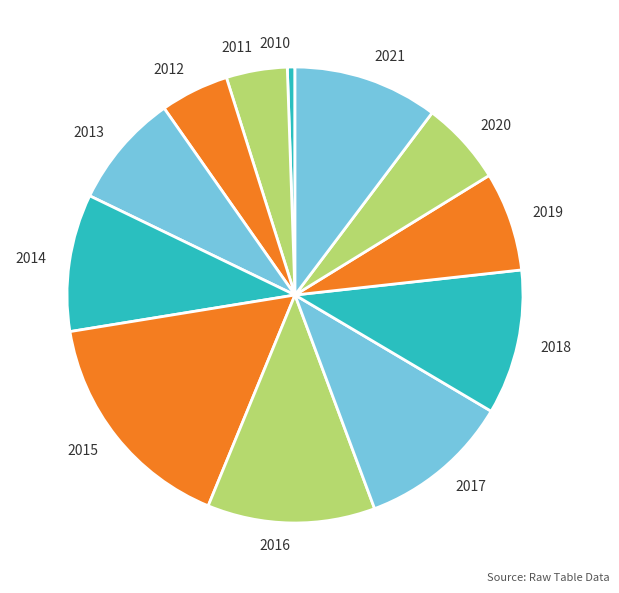

Does any single category account for the majority?

No